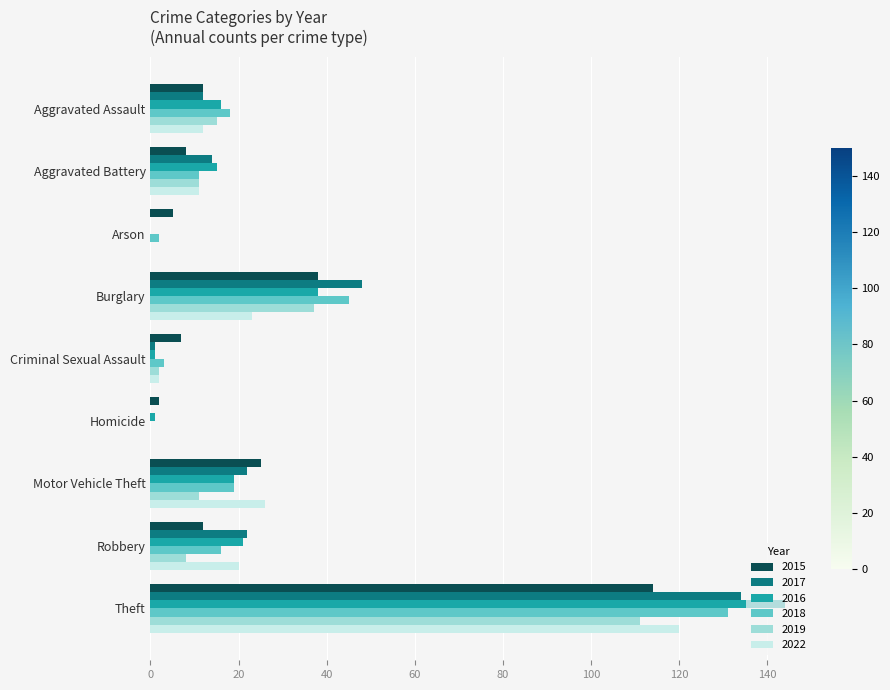

What value does the 2018 series have at Robbery, to the nearest 5?

15